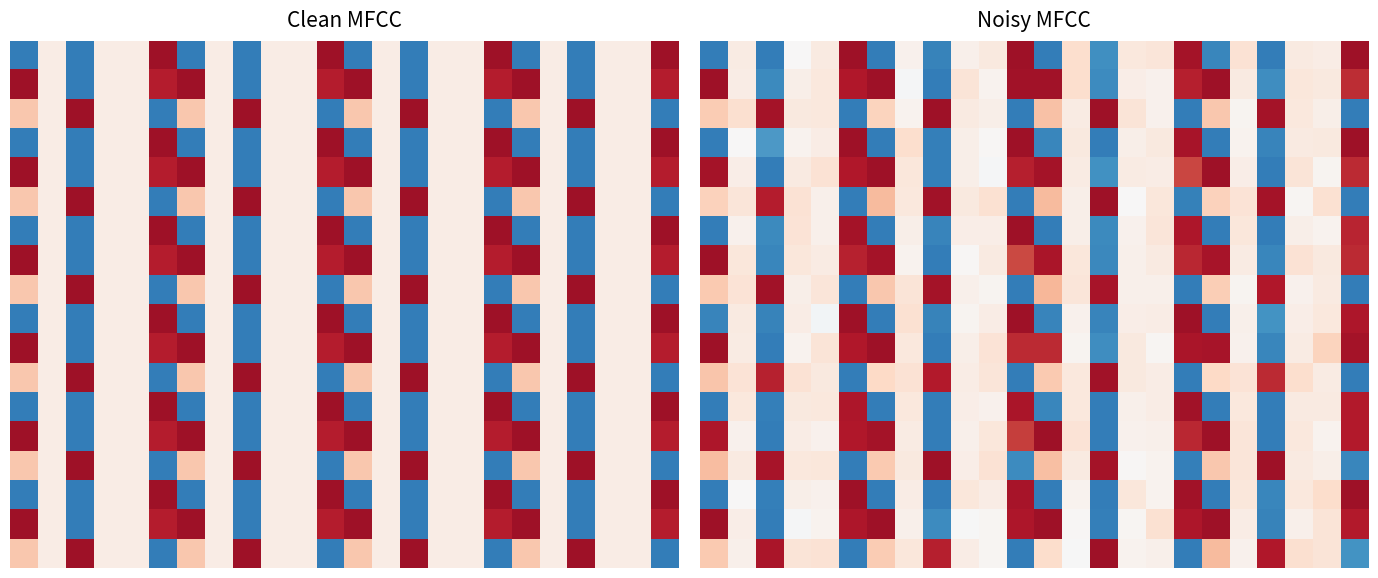

At how many categories does at least one series exceed 0?

24